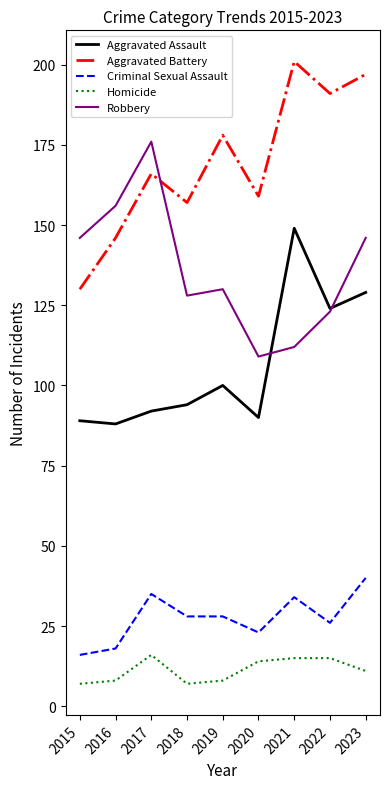

True or false: Aggravated Assault and Criminal Sexual Assault cross at least once.

False